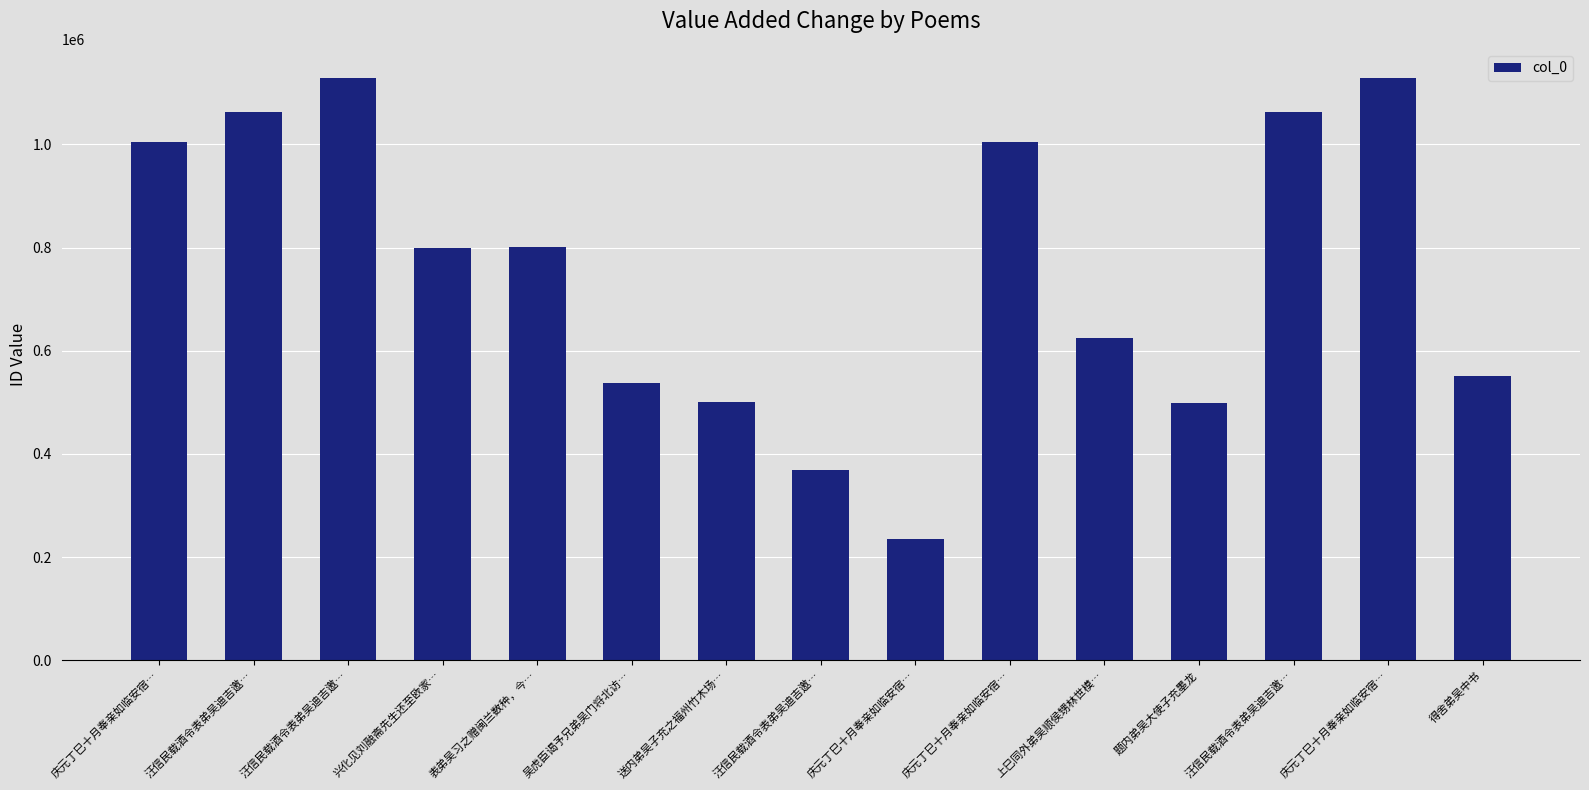

What is the sum of the values at 汪信民载酒令表弟吴迪吉邀… and 得舍弟吴中书?

1613260